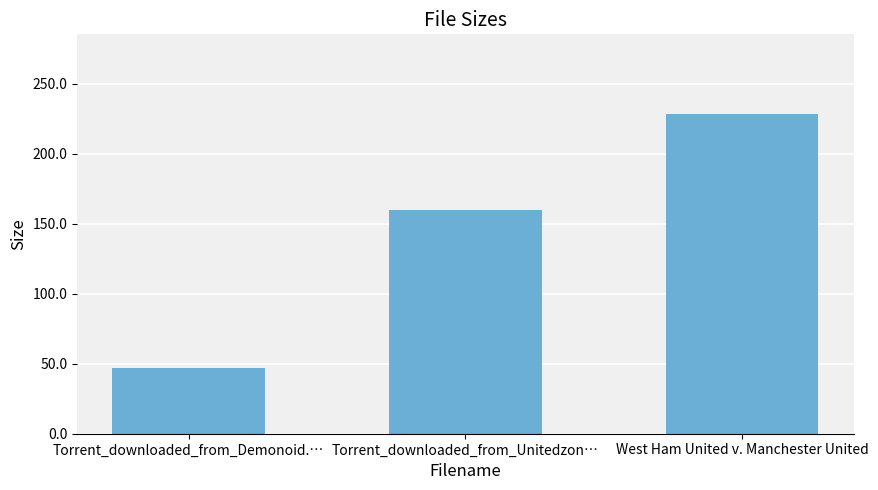

What is the value of the 1st bar from the left?

47.0